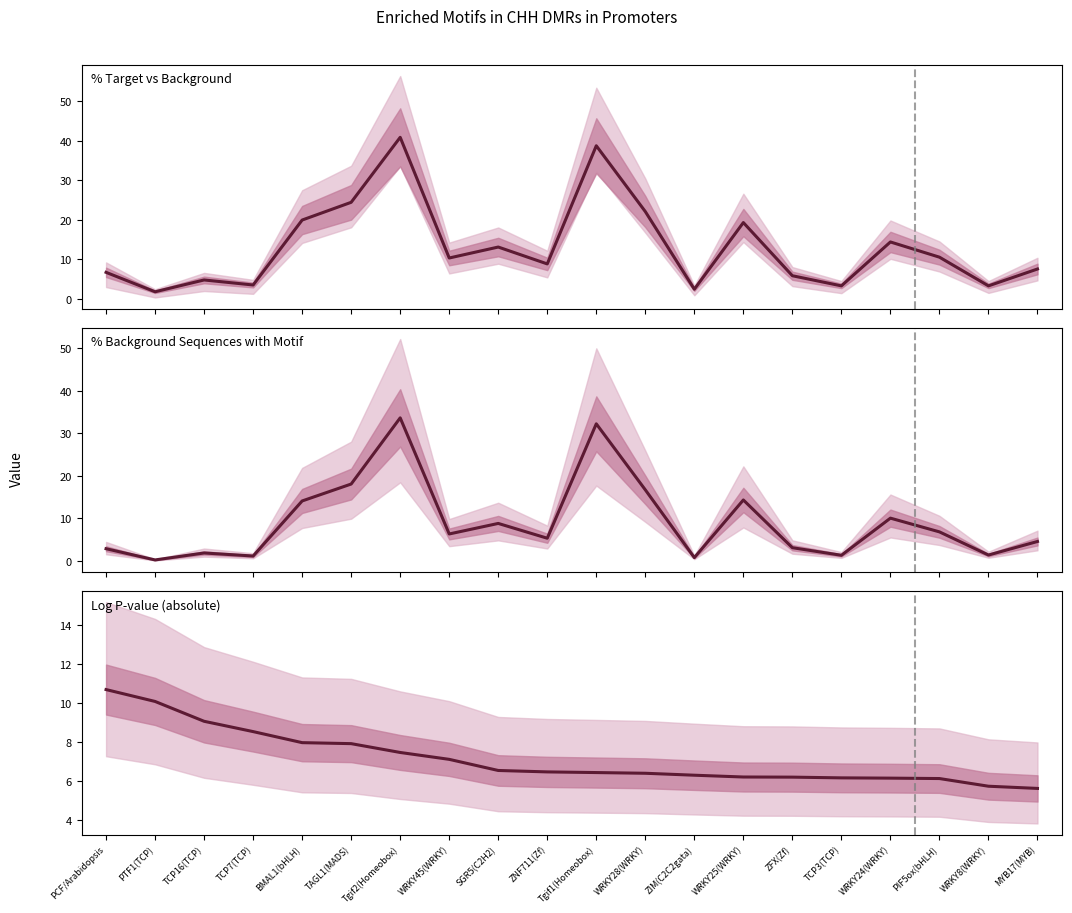

At which category is the sum across all series the highest?

Tgif2(Homeobox)